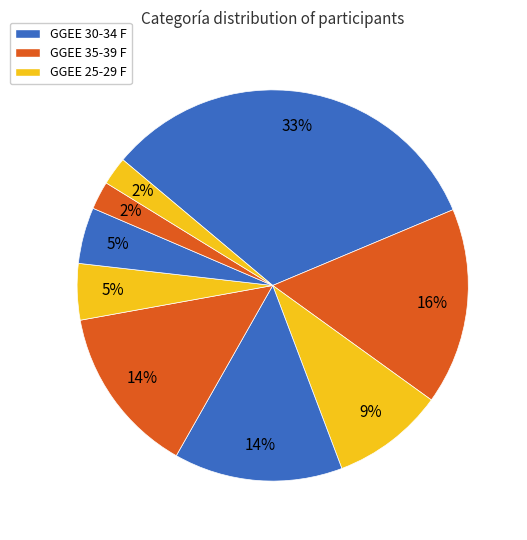

How many slices are in this pie chart?

9